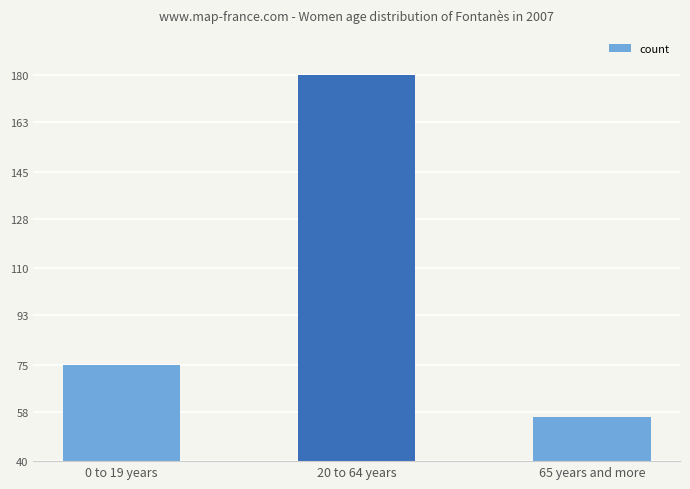

Does the chart contain stacked bars?

No